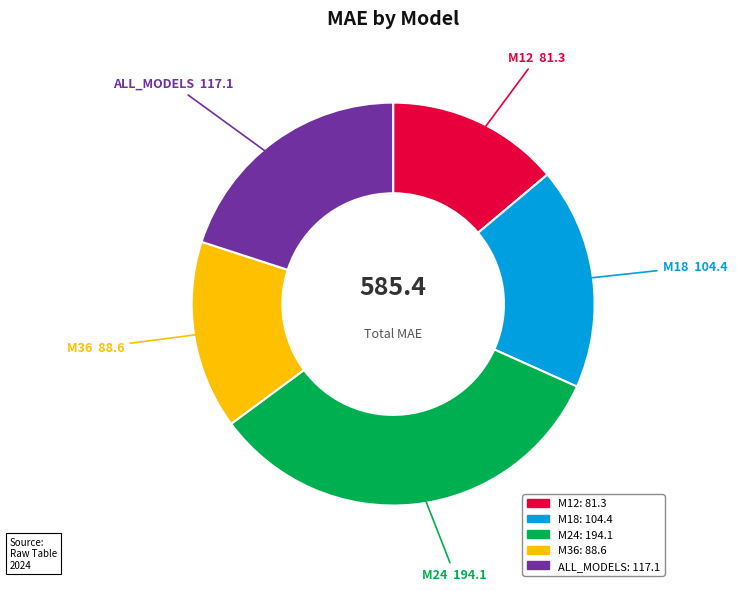

Is there any slice that represents more than half of the pie?

No